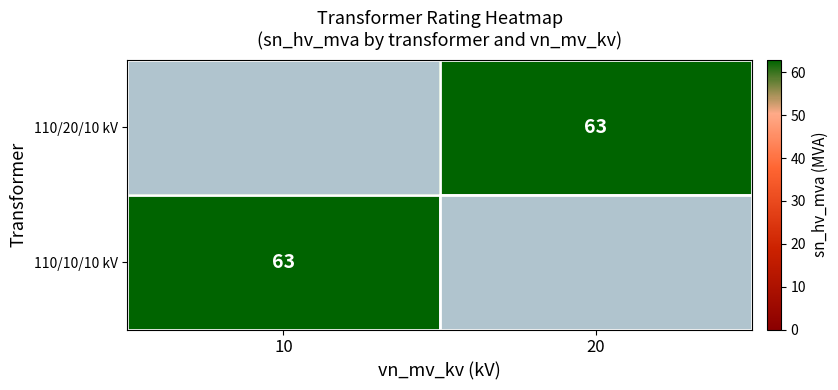

Is the value of 110/20/10 kV at 10 greater than the value of 110/10/10 kV at 20?

No